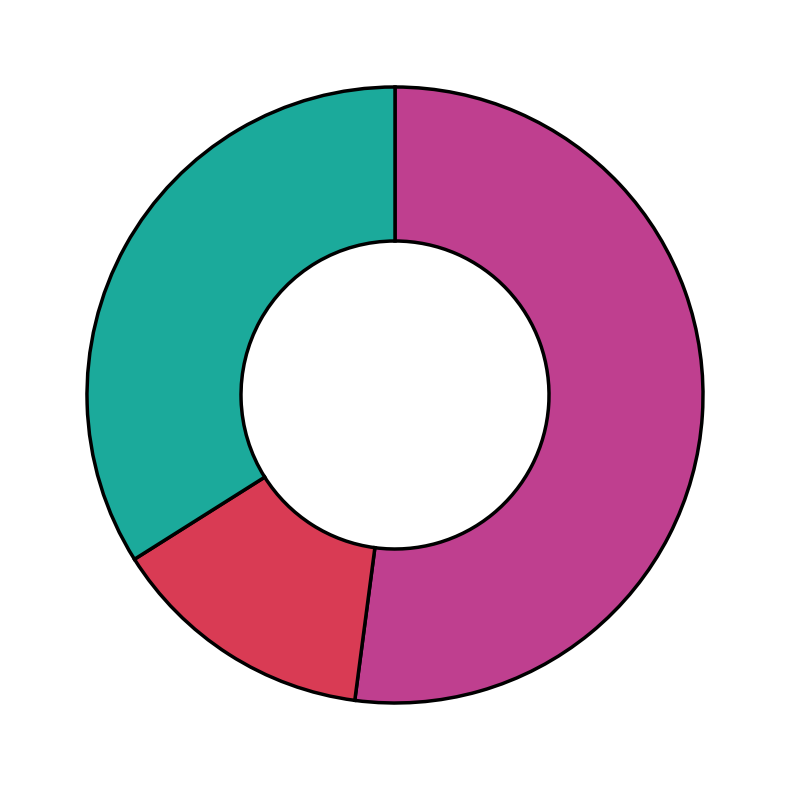

Is there a majority slice in this chart?

Yes